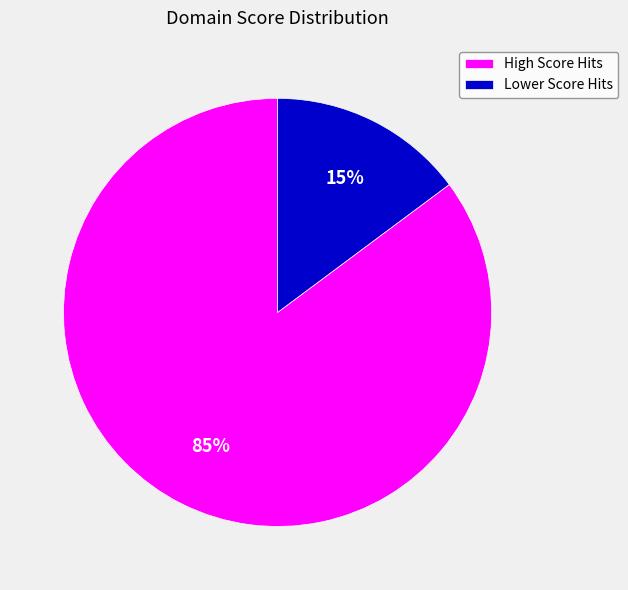

Which category has the biggest portion of the pie?

High Score Hits